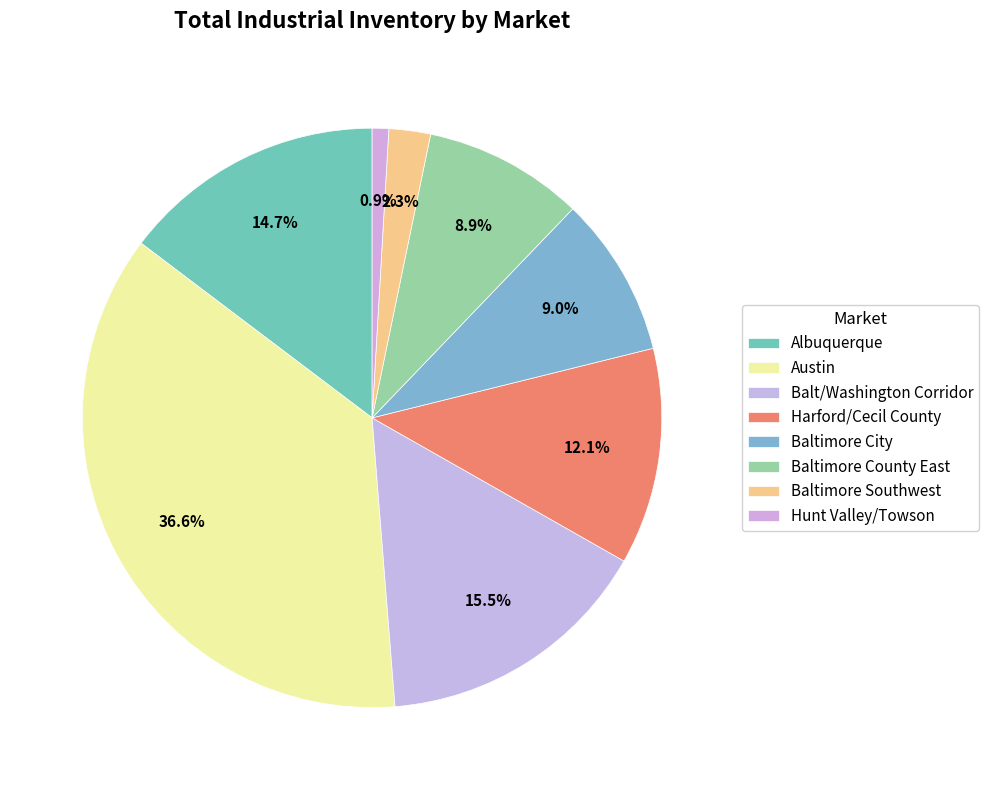

How many segments does this pie chart have?

8